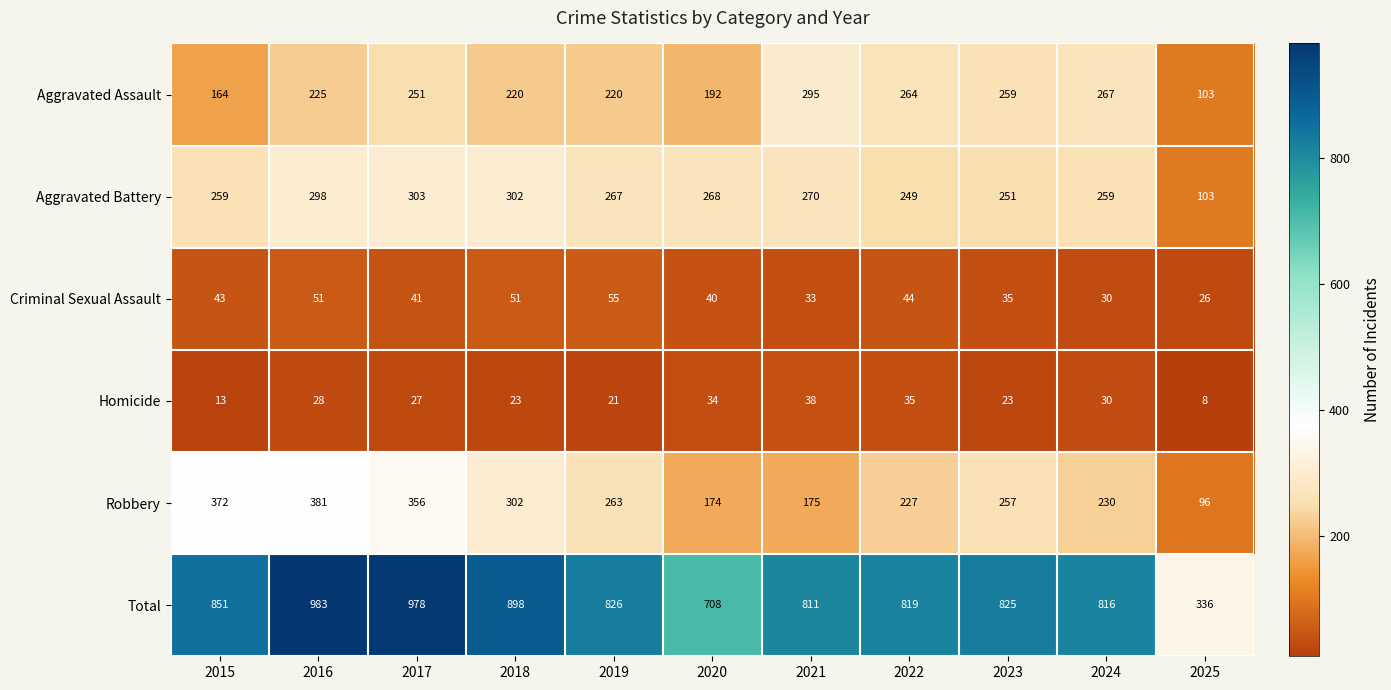

The value of Homicide at 2025 is 8. True or false?

True